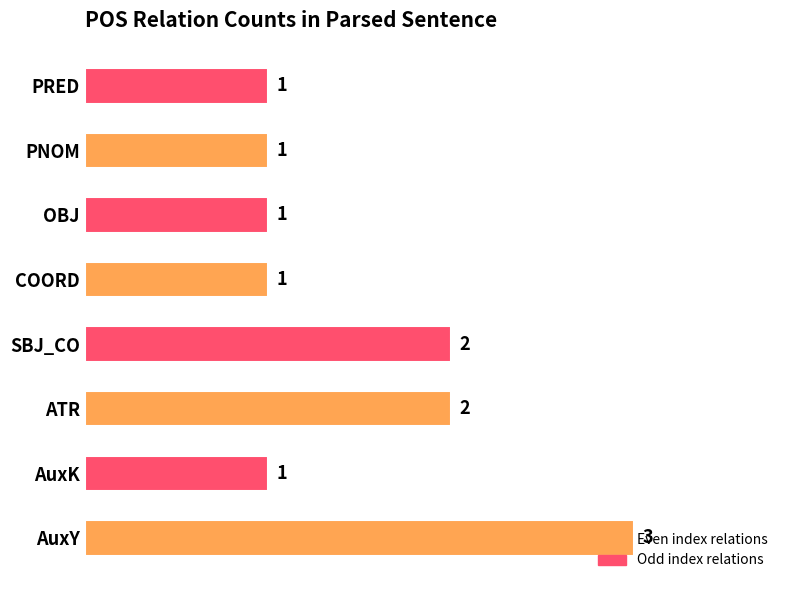

What is the maximum value shown in the chart?

3